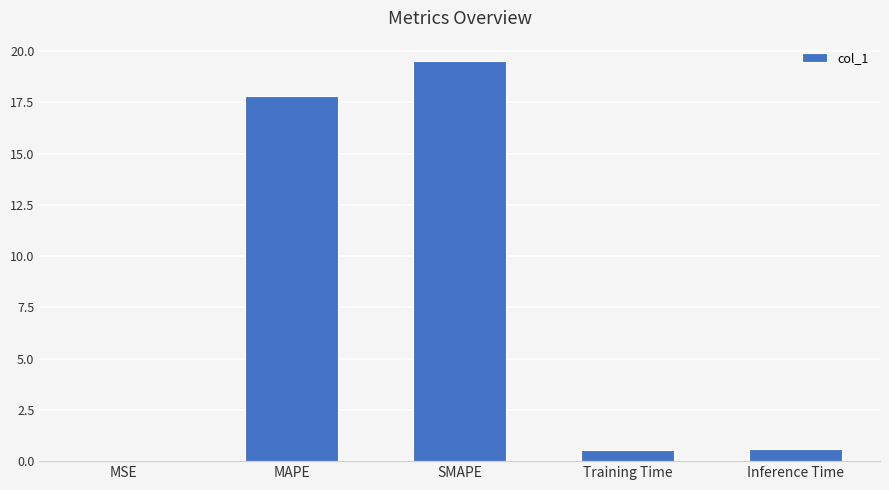

The chart shows a value of 4.0 at MAPE. True or false?

False